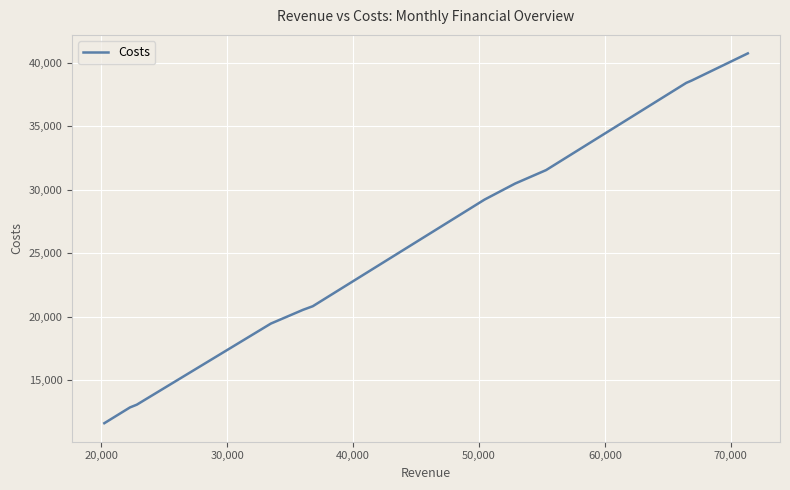

What is the smallest value displayed?

11599